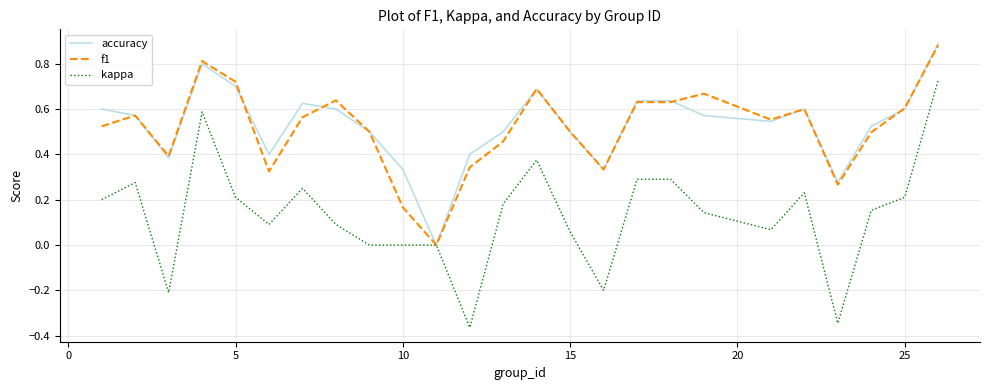

What is the sum of all accuracy values?

13.2